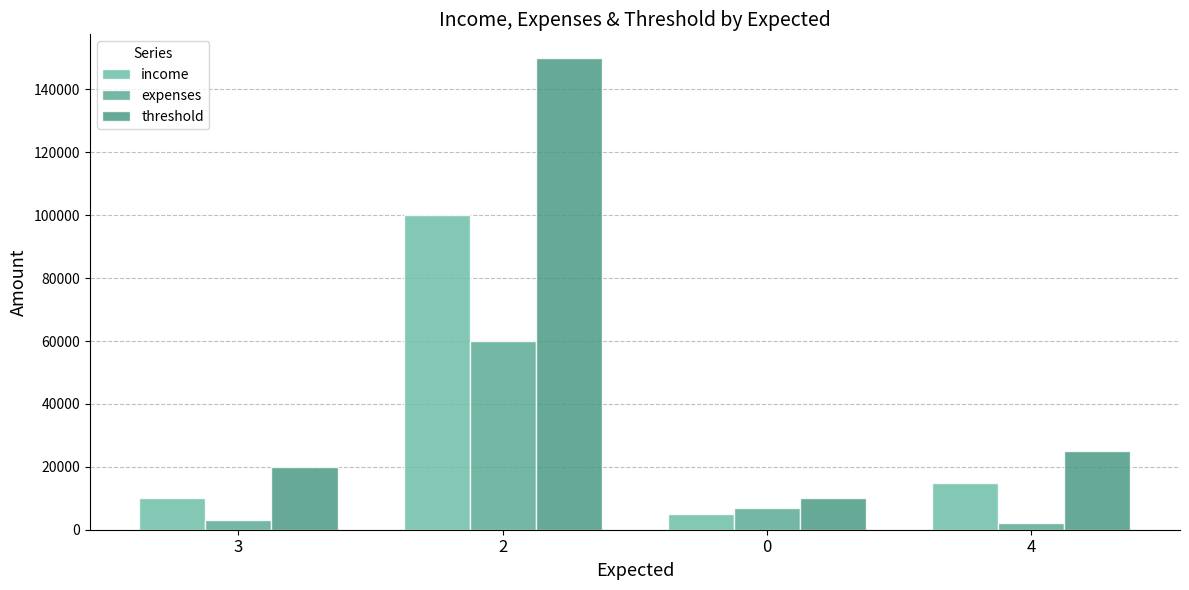

How many bars are there in total?

12